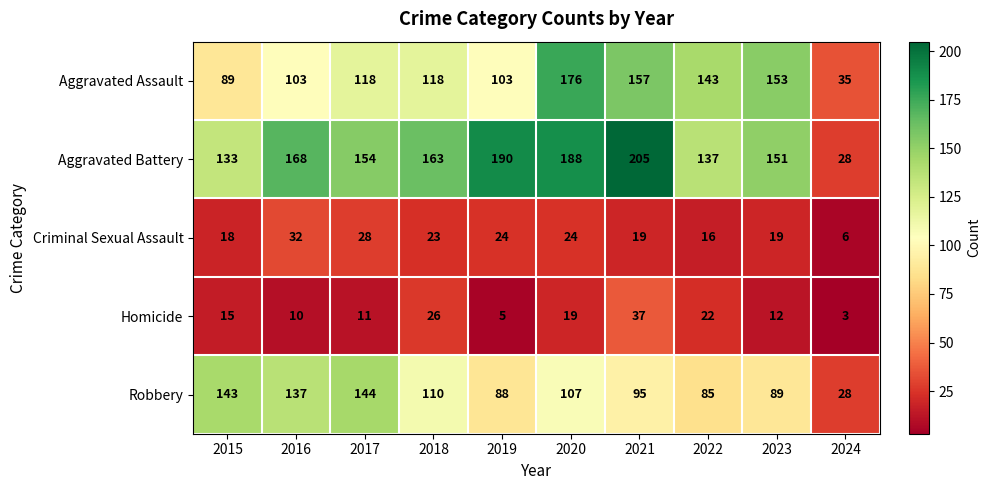

What is the total value across all series at 2017?

455